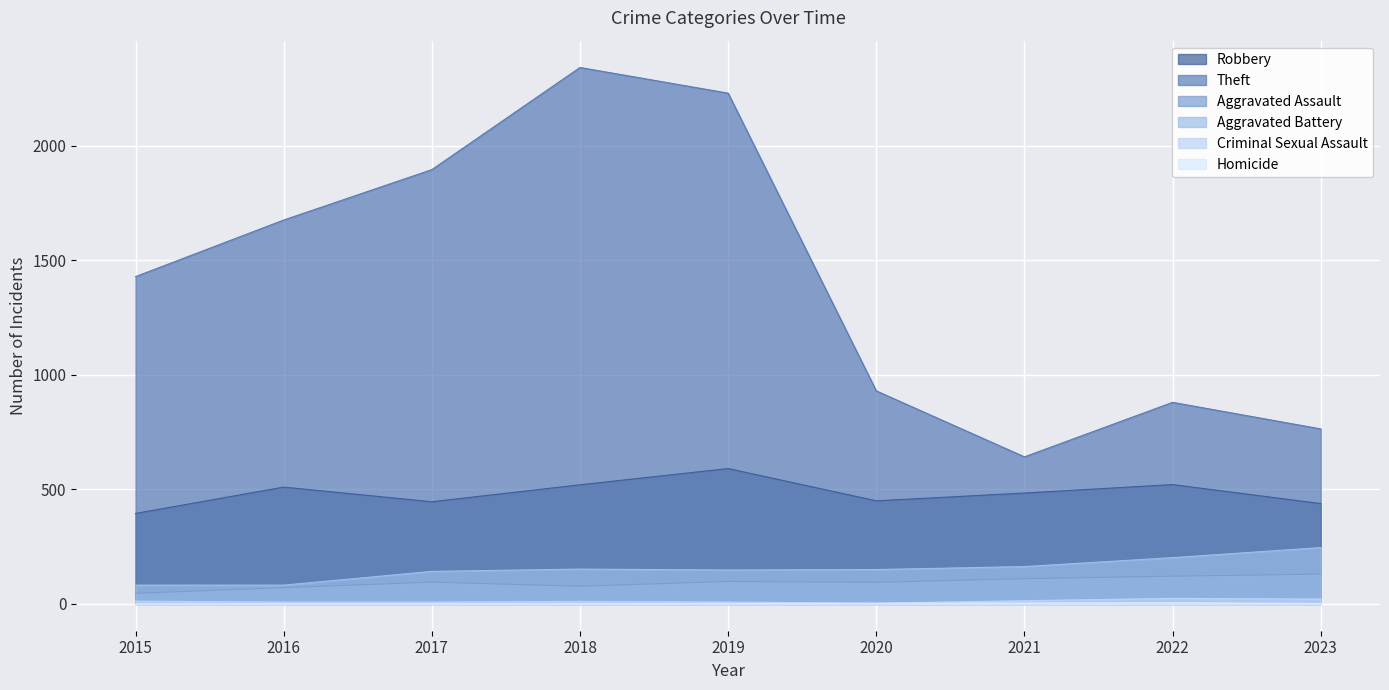

At which label does Theft first exceed 1429?

2016